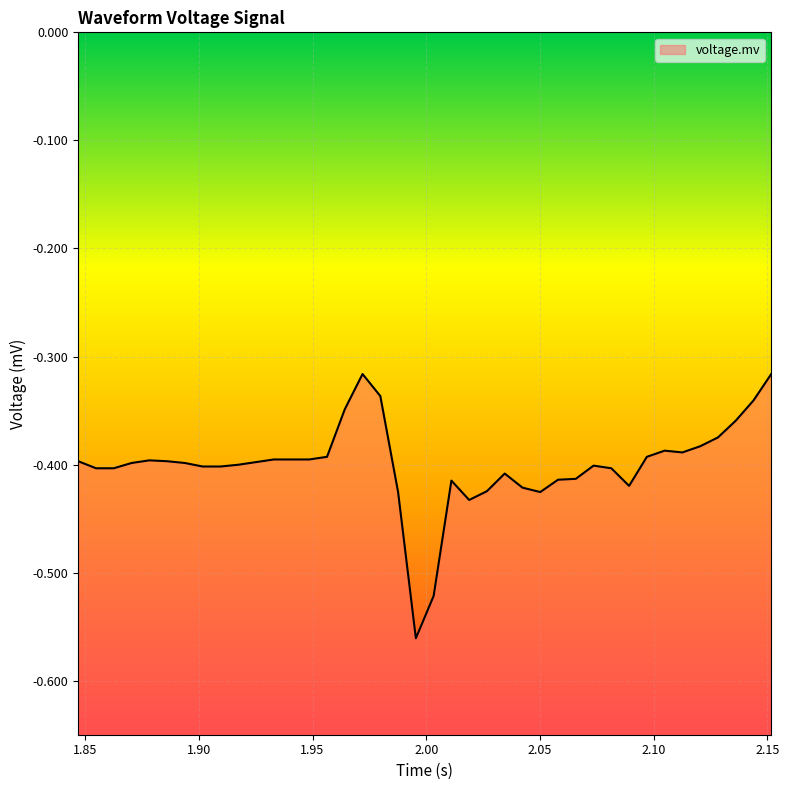

What is the difference between the second highest and minimum values?

0.2